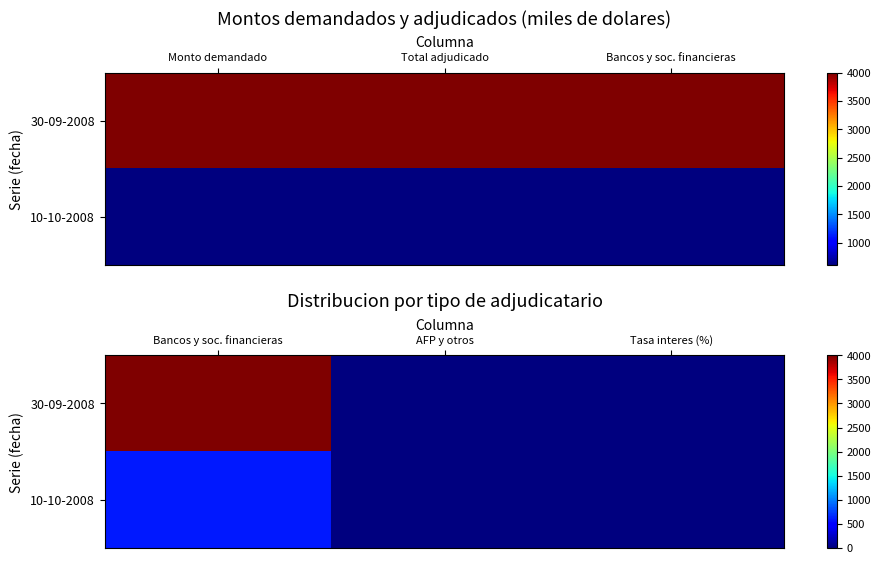

At which category does the chart reach its minimum across all series?

AFP y otros